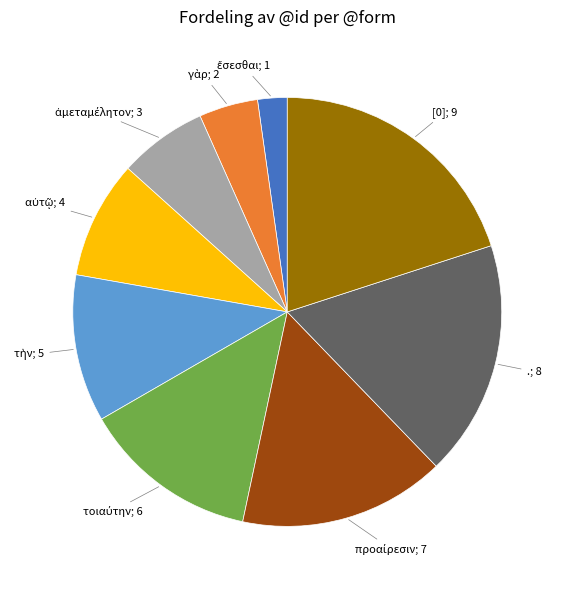

True or false: [0]; 9 accounts for 20% of the total.

True